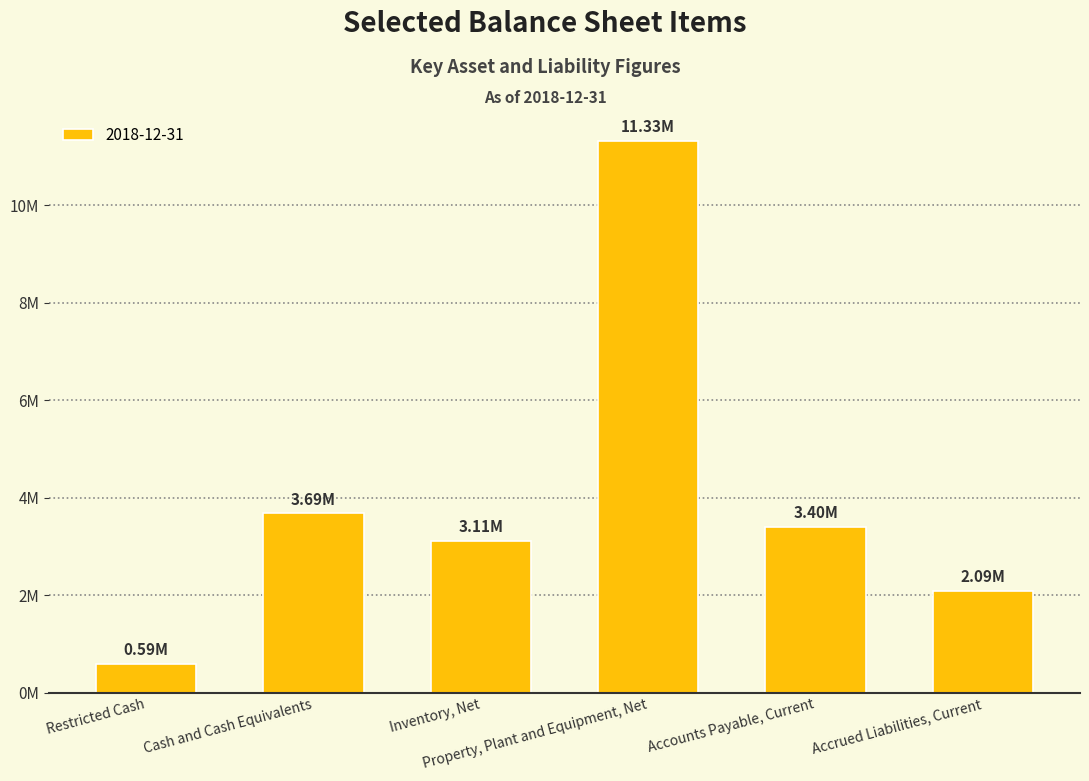

What is the label of the 3rd bar from the left?

Inventory, Net